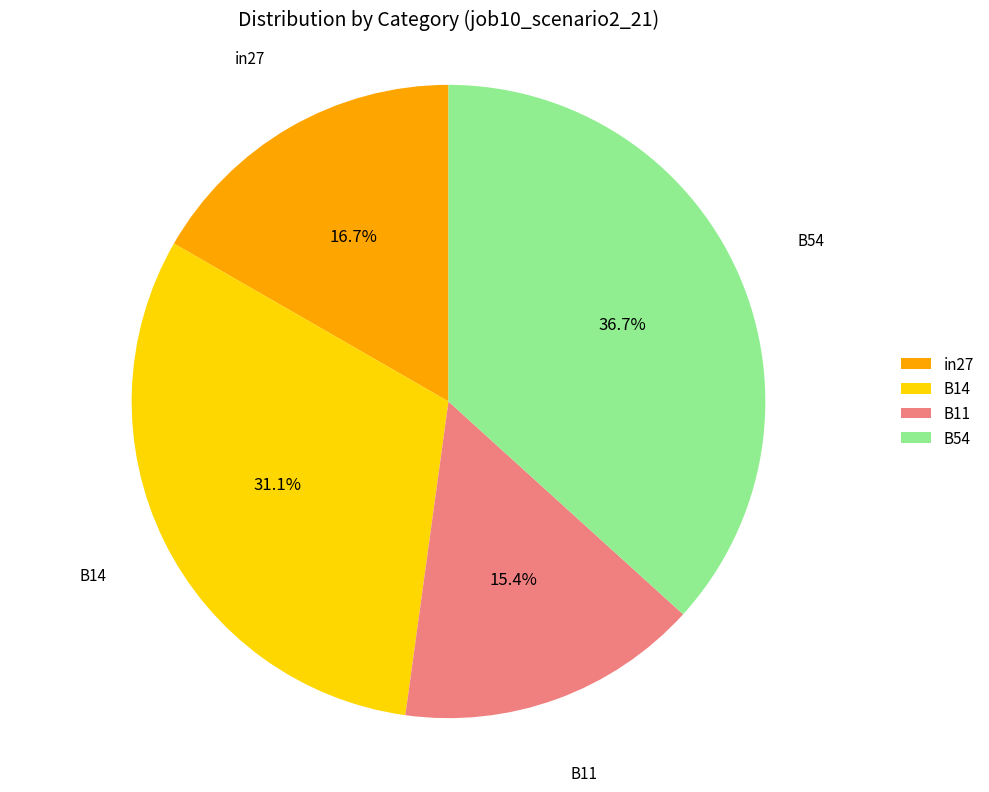

To the nearest percent, what is the combined percentage of B54 and B14?

68%